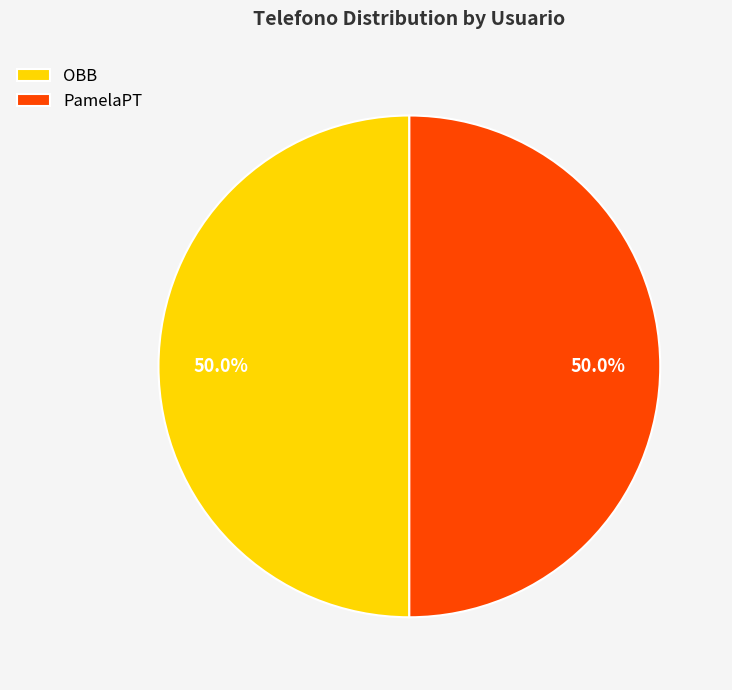

Approximately how many times larger is the value at PamelaPT compared to OBB?

1.0